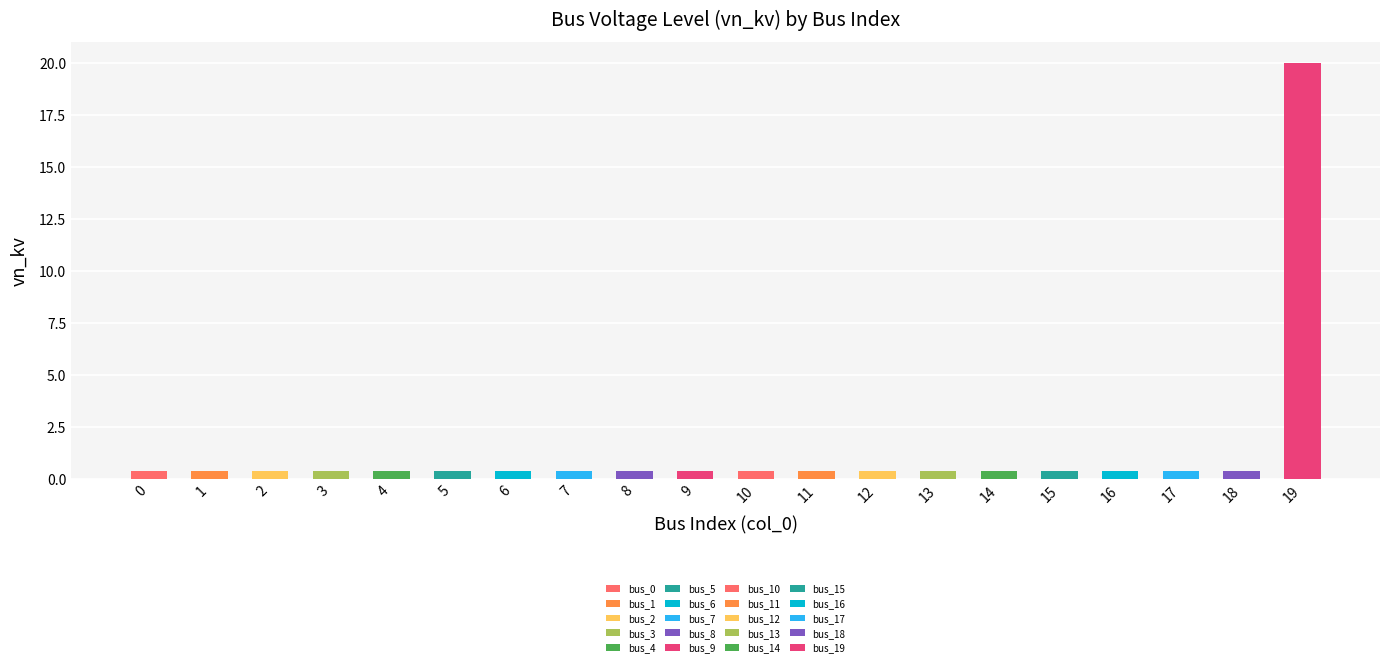

Rank the categories by value from highest to lowest.

19, 0, 1, 2, 3, 4, 5, 6, 7, 8, 9, 10, 11, 12, 13, 14, 15, 16, 17, 18